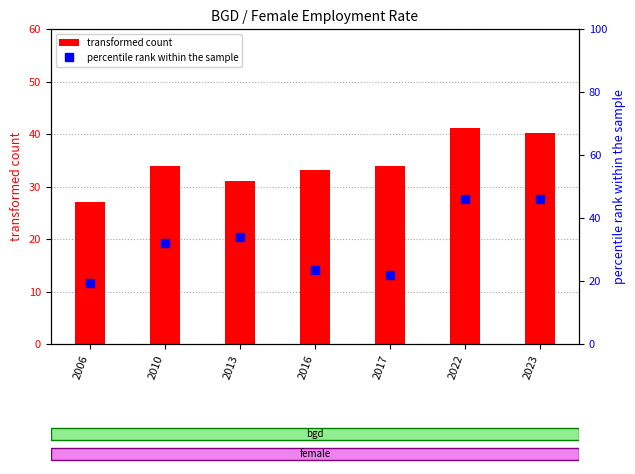

List the series in order of their peak value, lowest first.

transformed count, percentile rank within the sample